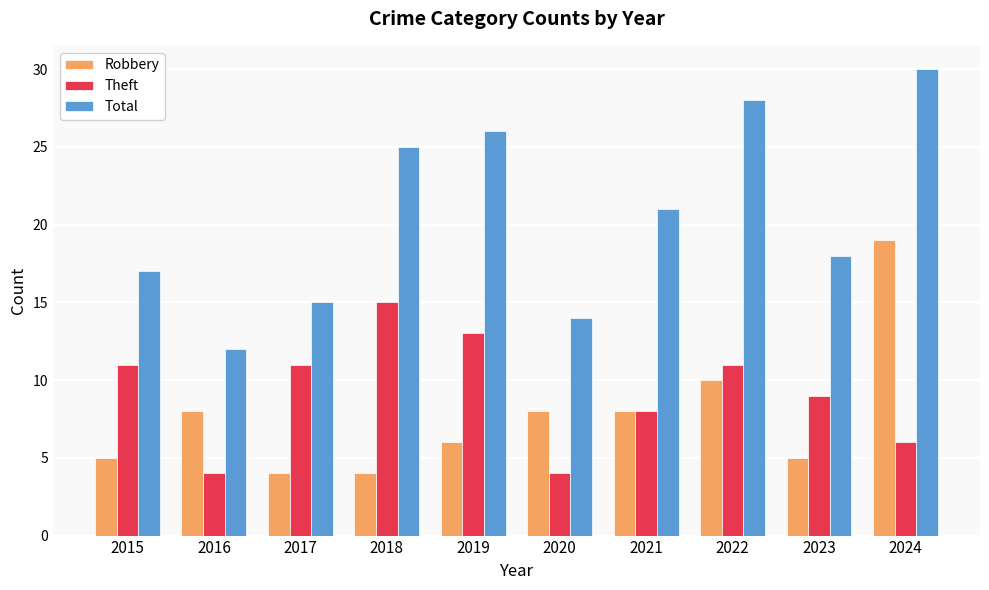

Reading left to right, transcribe all the data shown in this chart.

Robbery: 5	8	4	4	6	8	8	10	5	19
Theft: 11	4	11	15	13	4	8	11	9	6
Total: 17	12	15	25	26	14	21	28	18	30